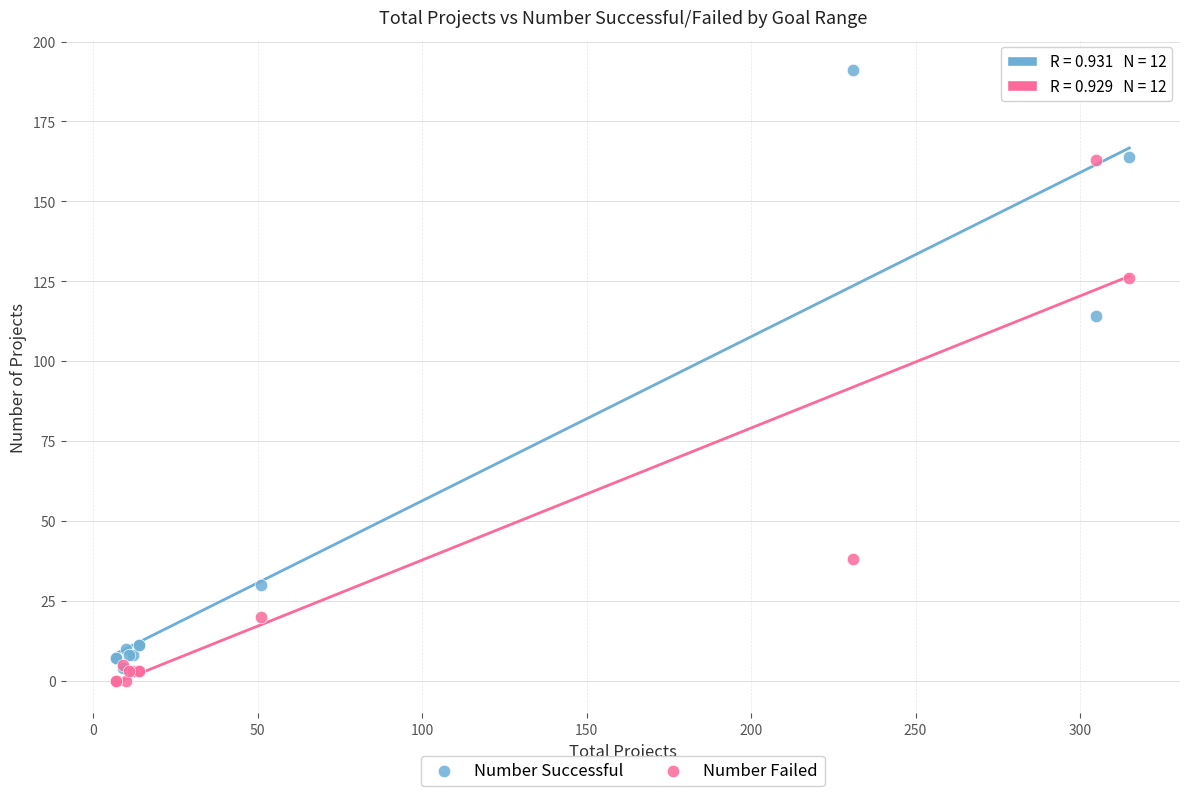

In the Number Successful series, what Y value is closest to 97?

114